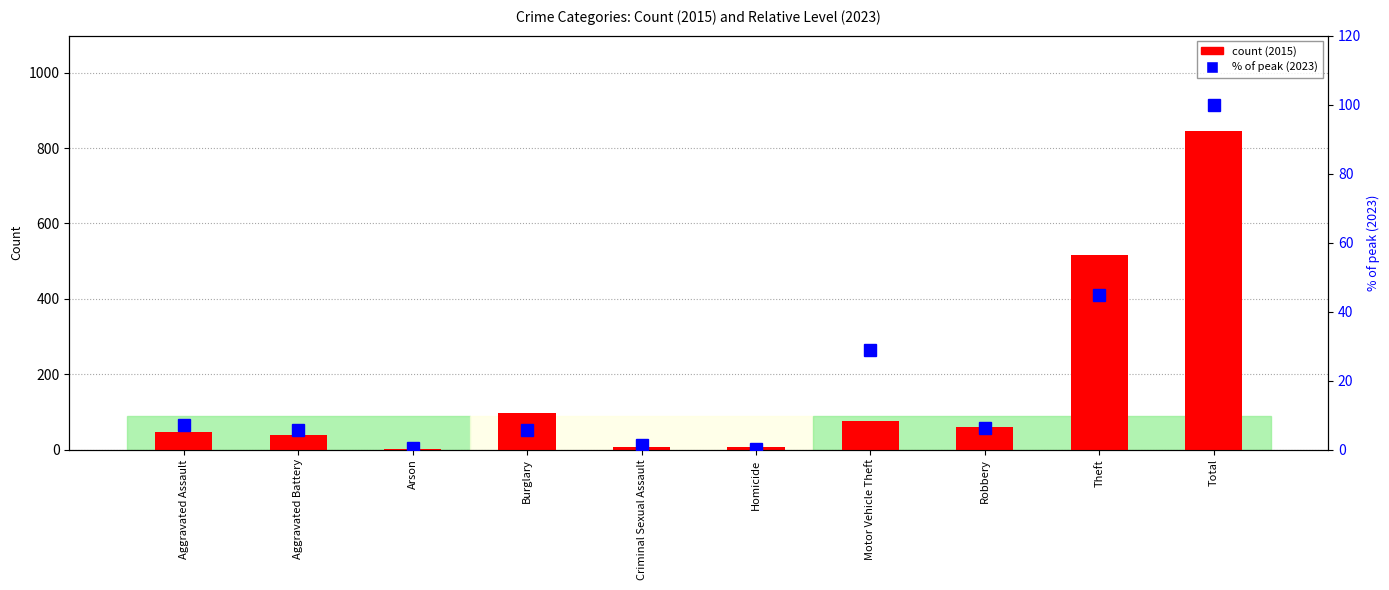

At which label does 2023 % of peak reach its peak?

Total